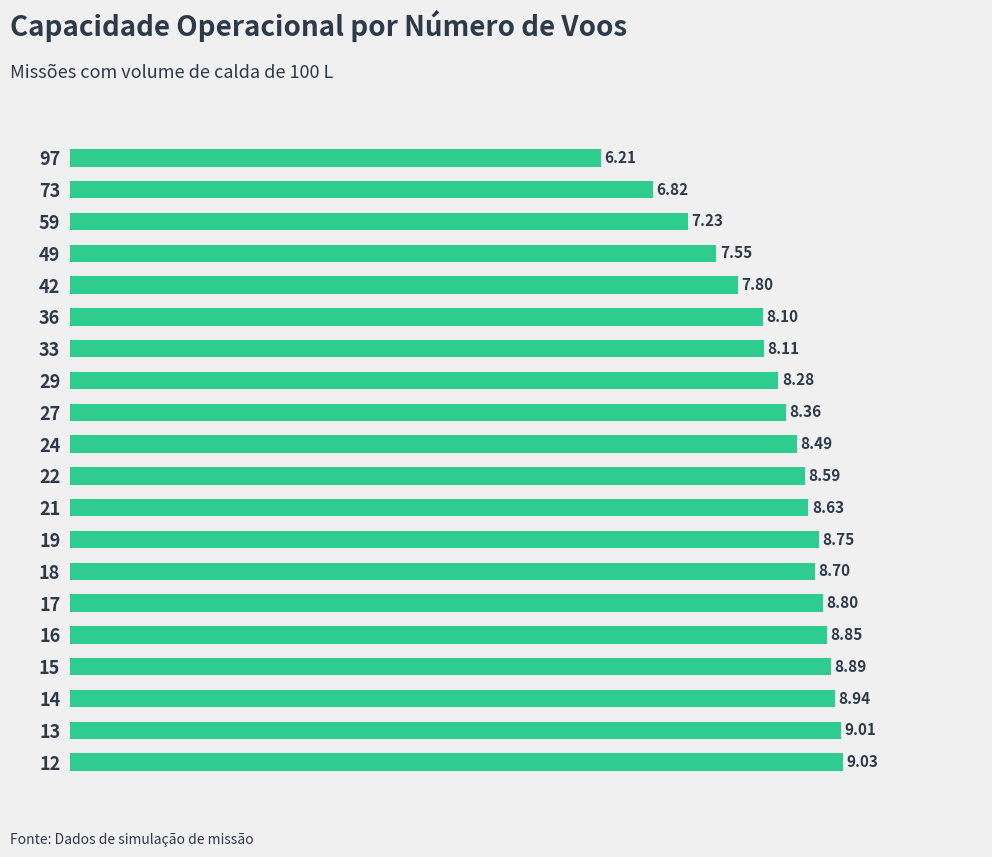

What is the change in value from 36 to 15?

+0.8